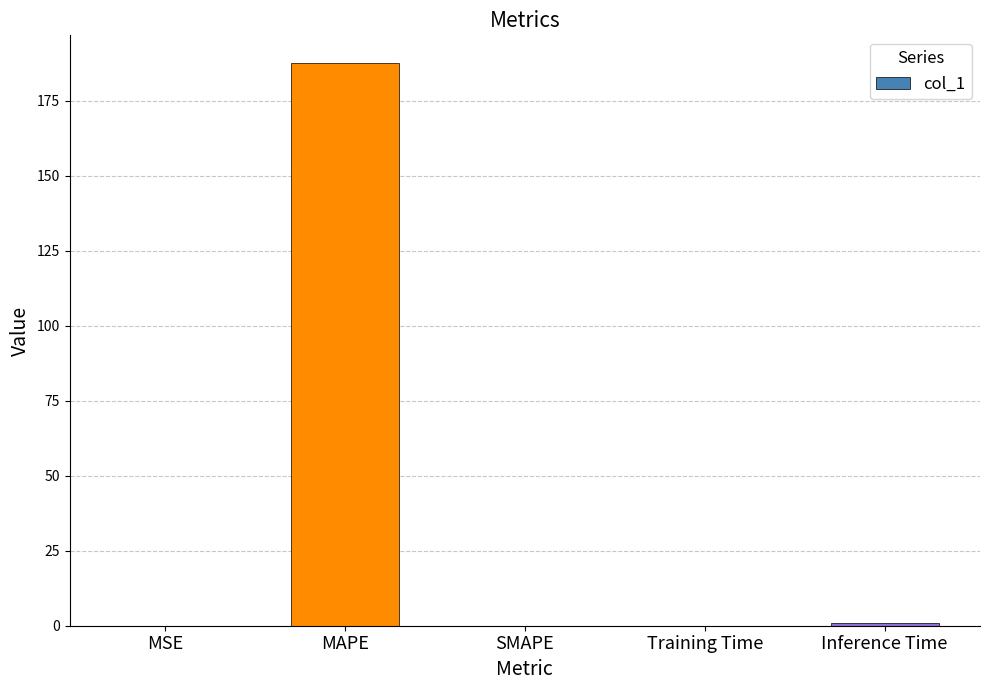

What is the maximum value shown in the chart?

187.5